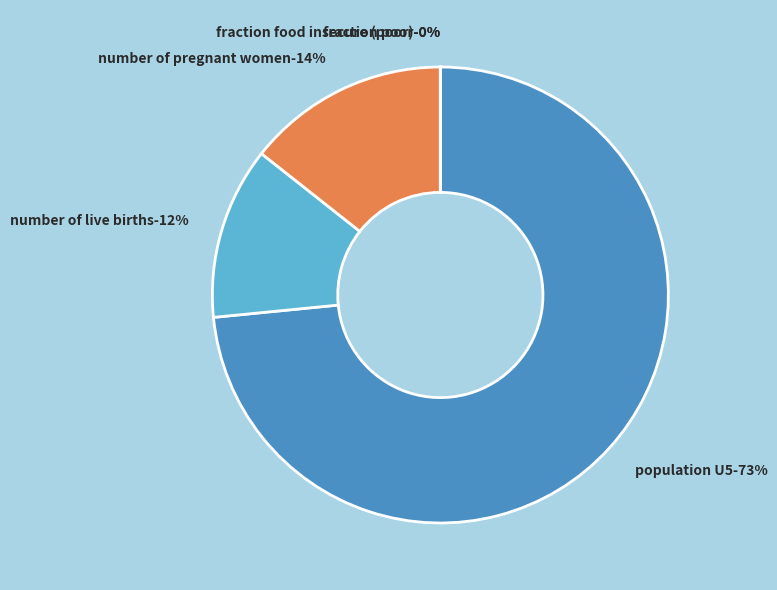

To the nearest percent, what is the difference between the number of pregnant women and number of live births slice percentages?

2%